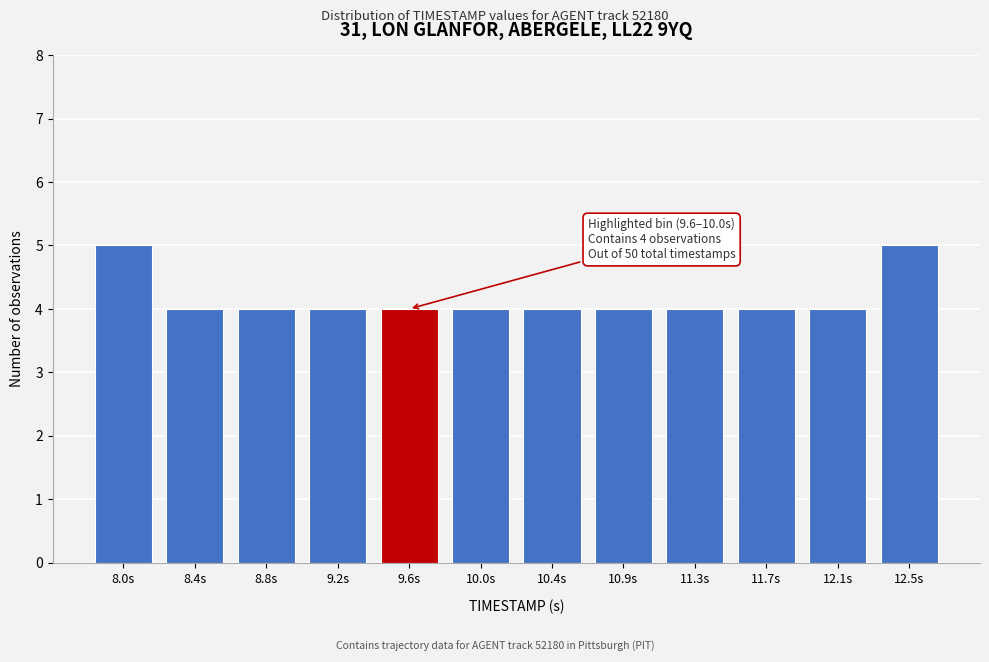

Reading right to left, what are all the values shown in this chart?

12.5s=5	12.1s=4	11.7s=4	11.3s=4	10.9s=4	10.4s=4	10.0s=4	9.6s=4	9.2s=4	8.8s=4	8.4s=4	8.0s=5